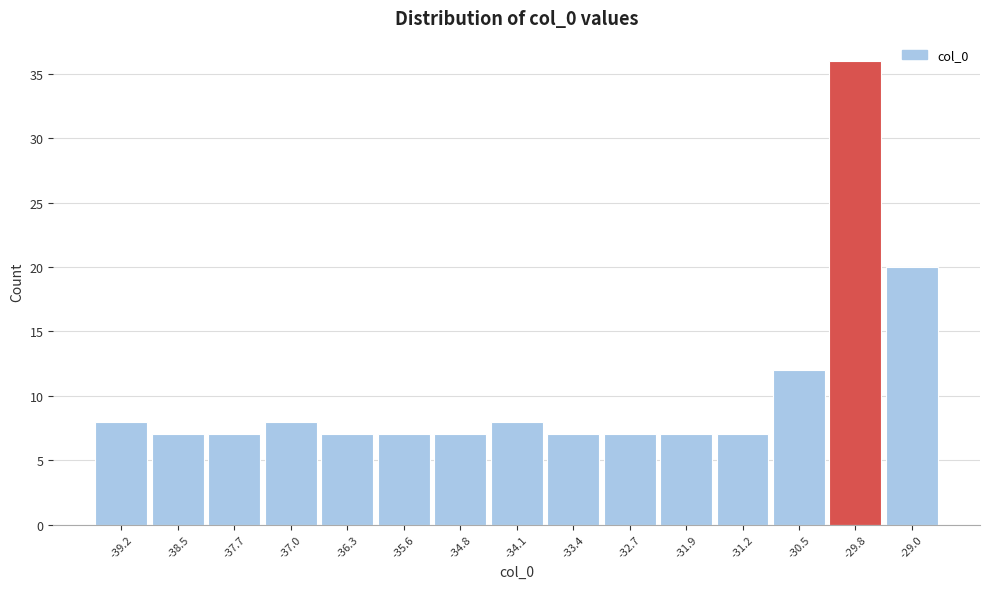

Reading right to left, extract all data points from this chart.

20	36	12	7	7	7	7	8	7	7	7	8	7	7	8